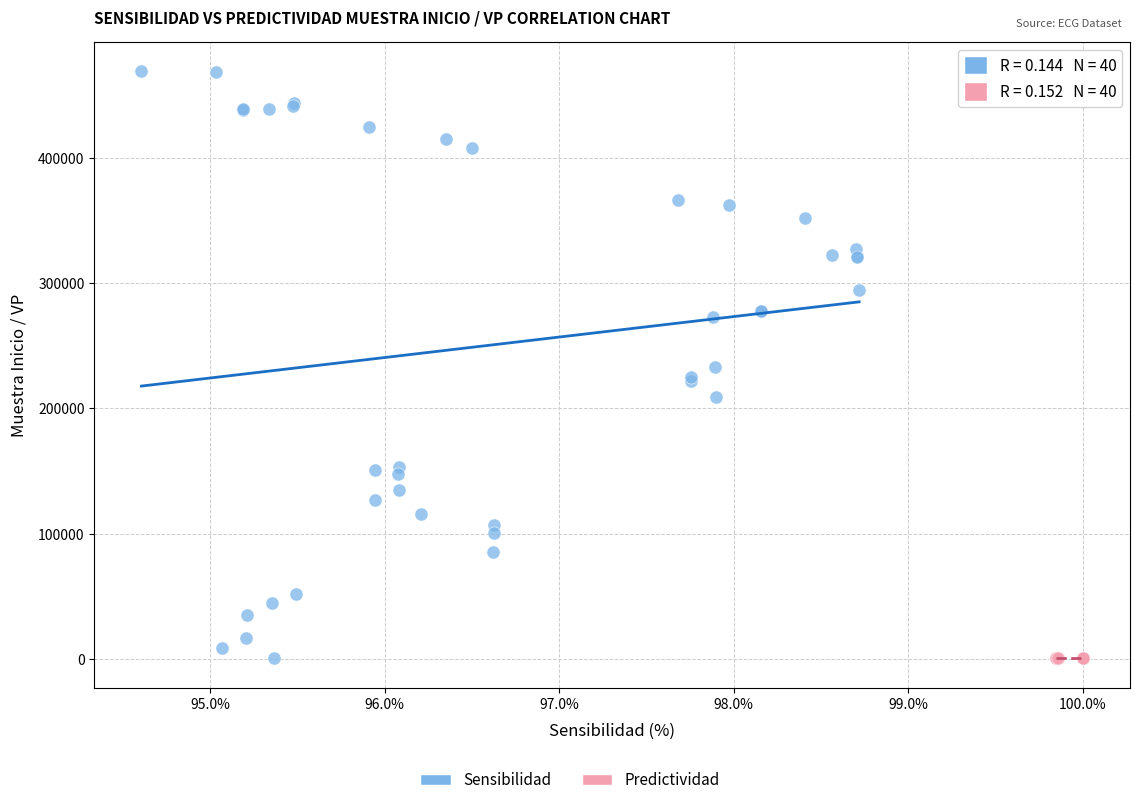

Which series contains the highest Y value?

Sensibilidad